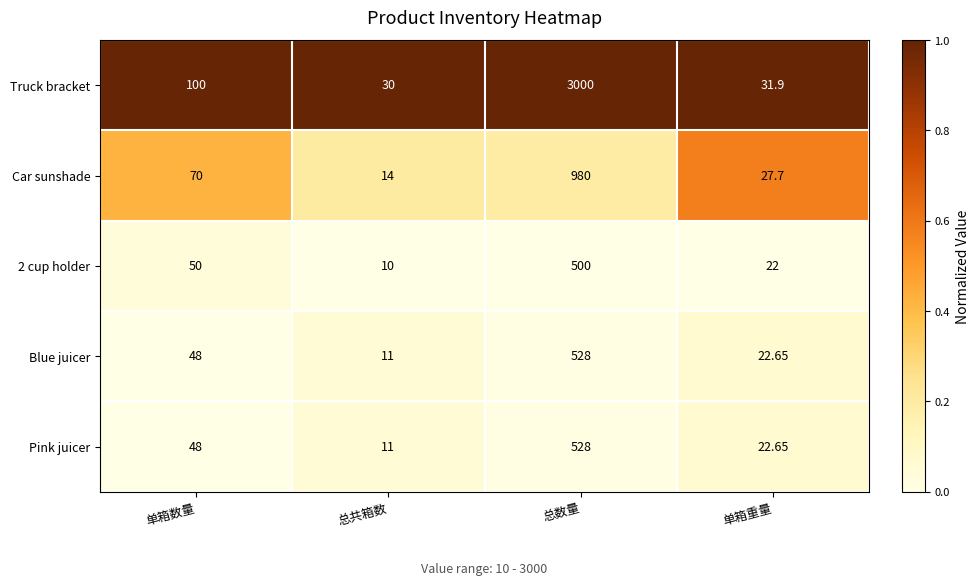

At which category is the sum across all series the highest?

总数量